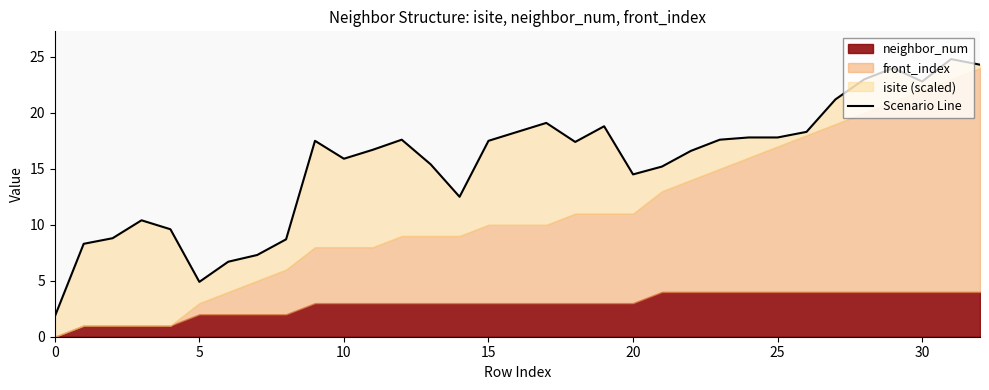

Between 16 and 17, which is larger?

17